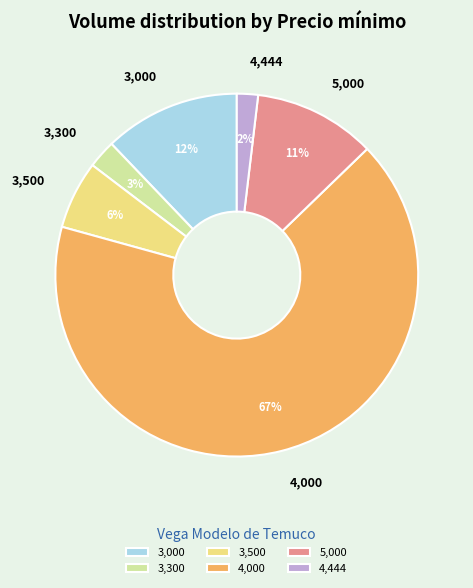

To the nearest percent, what portion does 3,000 represent?

12%